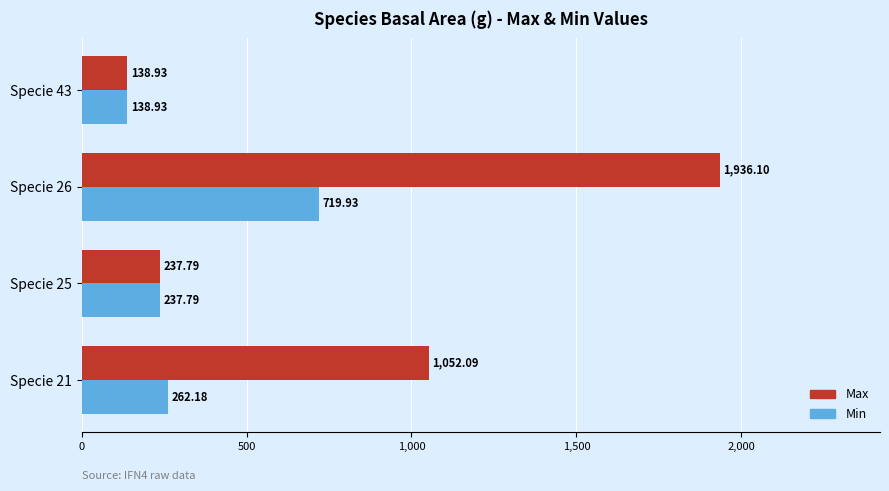

At which category is the sum across all series the highest?

Specie 26